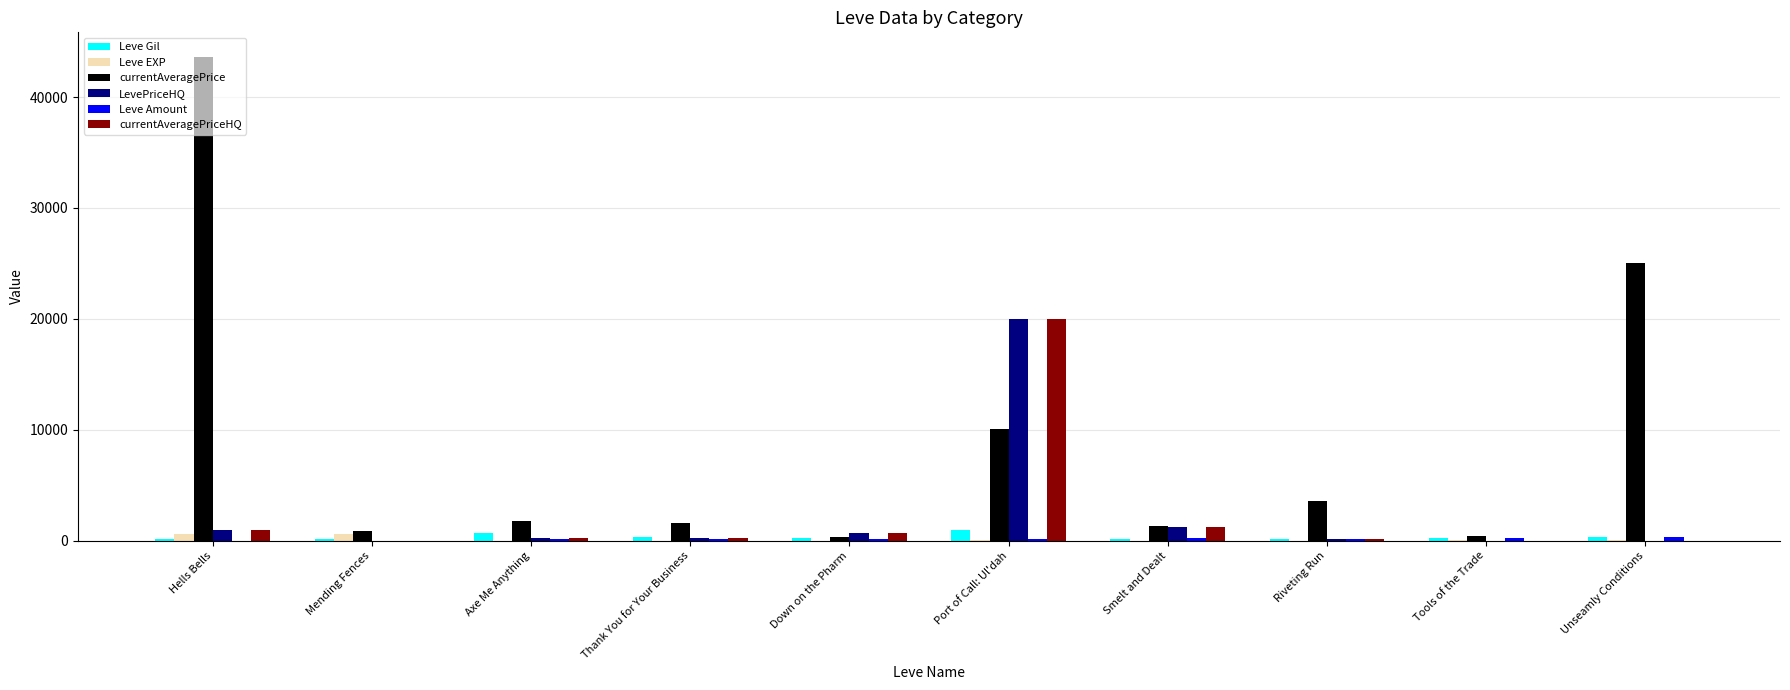

At which category does the chart reach its peak across all series?

Hells Bells